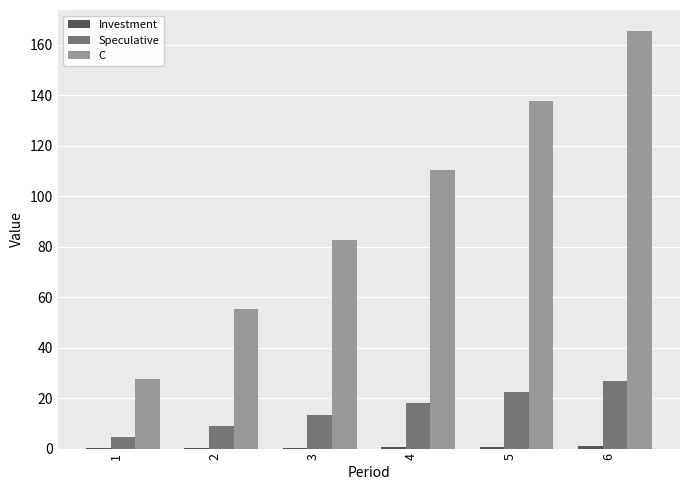

What is the spread (max minus min) of values at 3?

82.3